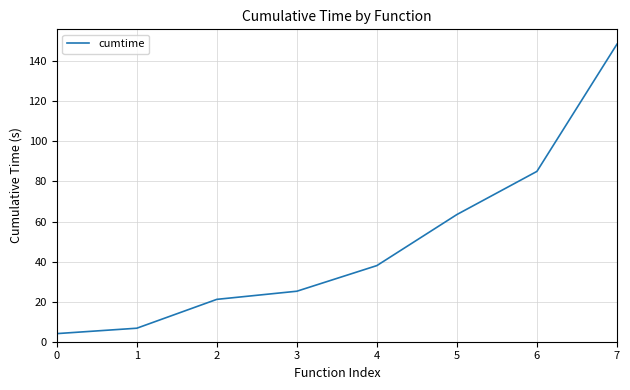

Is this an area chart (filled region under the line)?

No